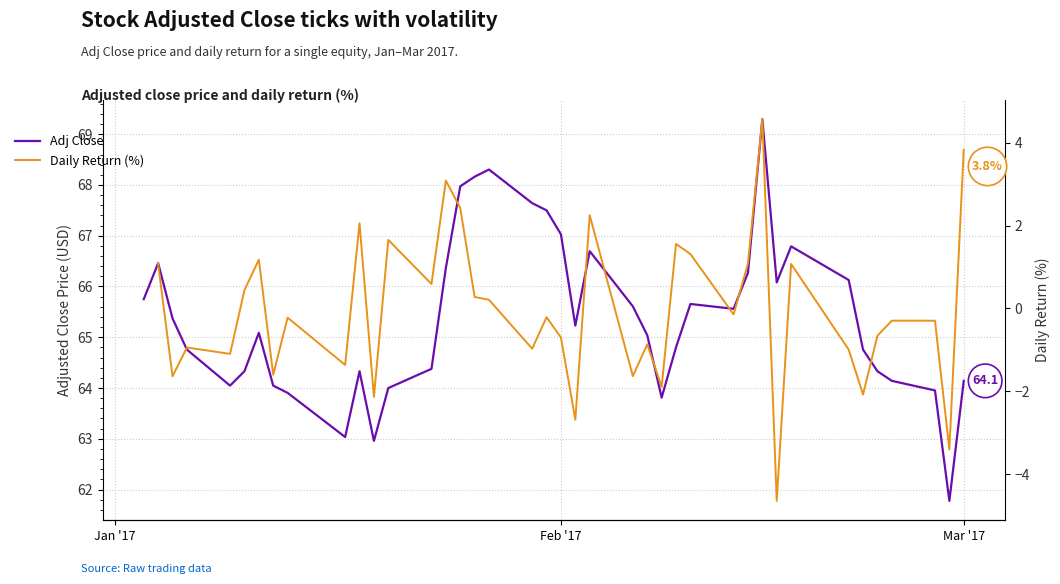

True or false: Daily Return (%) and Adj Close intersect in this chart.

False